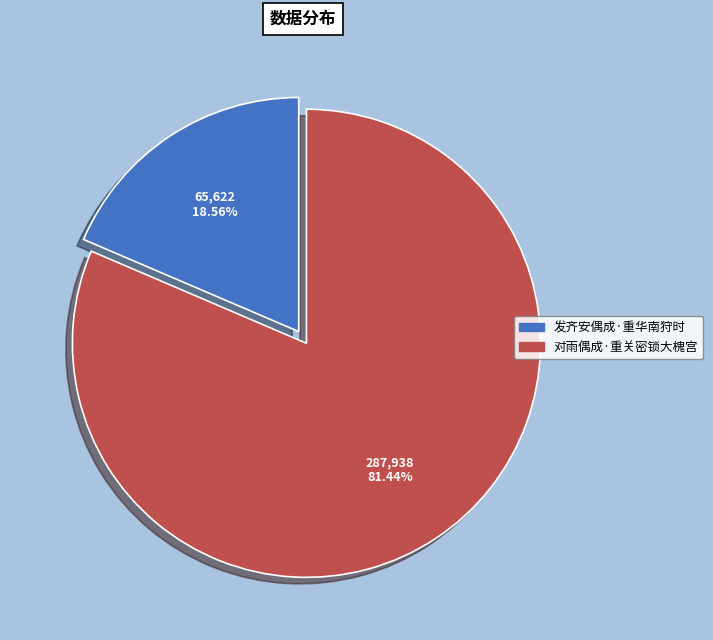

Rank the categories by value from highest to lowest.

对雨偶成·重关密锁大槐宫, 发齐安偶成·重华南狩时